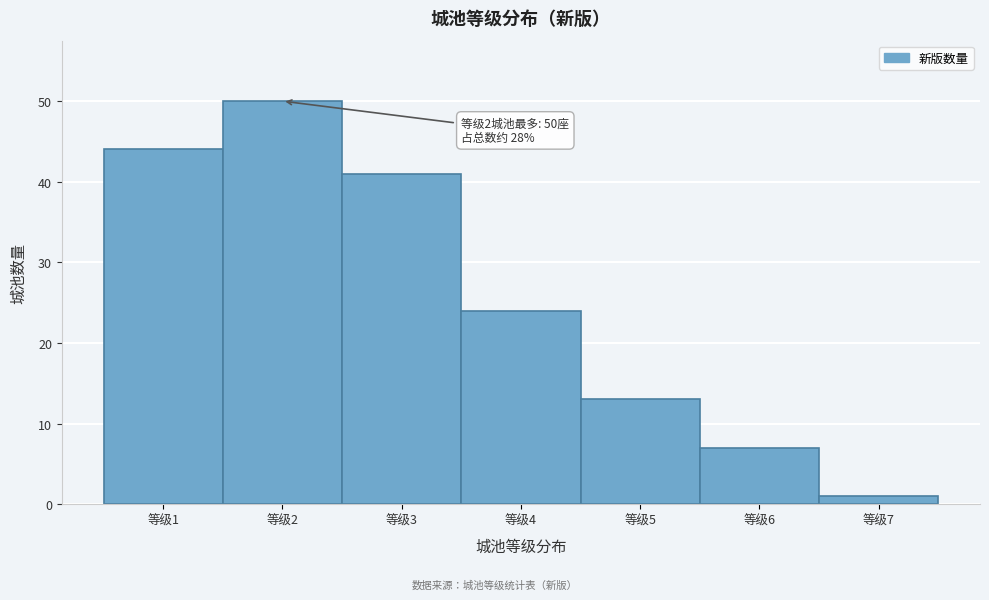

Over which range of the x-axis is the bar tallest?

1.5 to 2.5